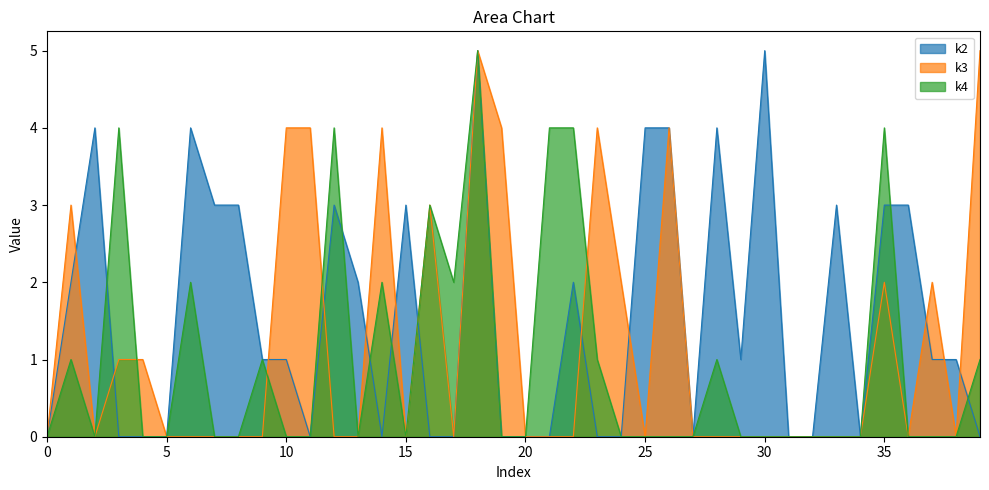

Is it true that k3 equals 0 at i33?

True